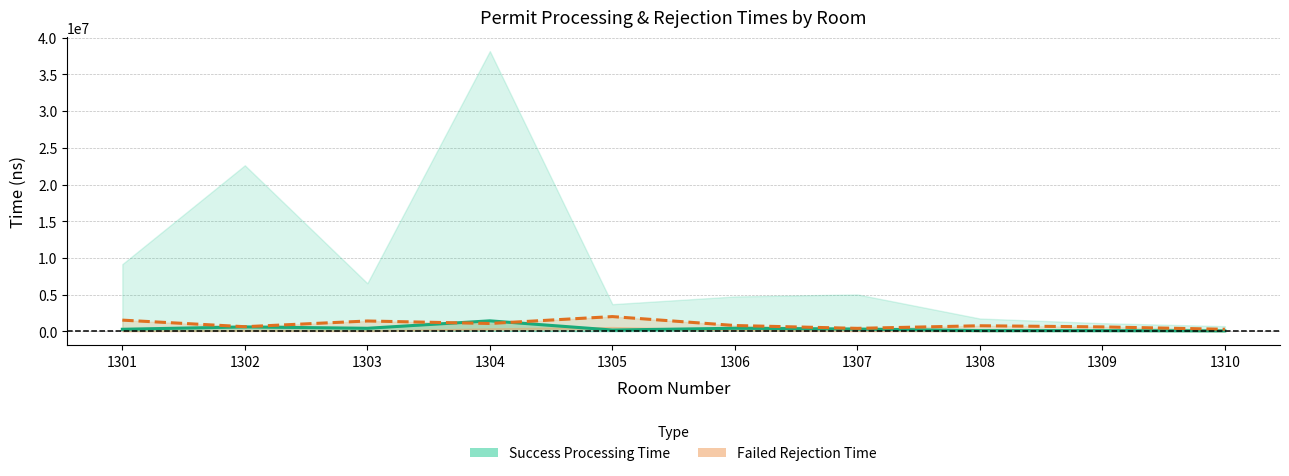

Is it true that success_max_permit_processing_time(ns) equals 206131.4 at 1309?

False